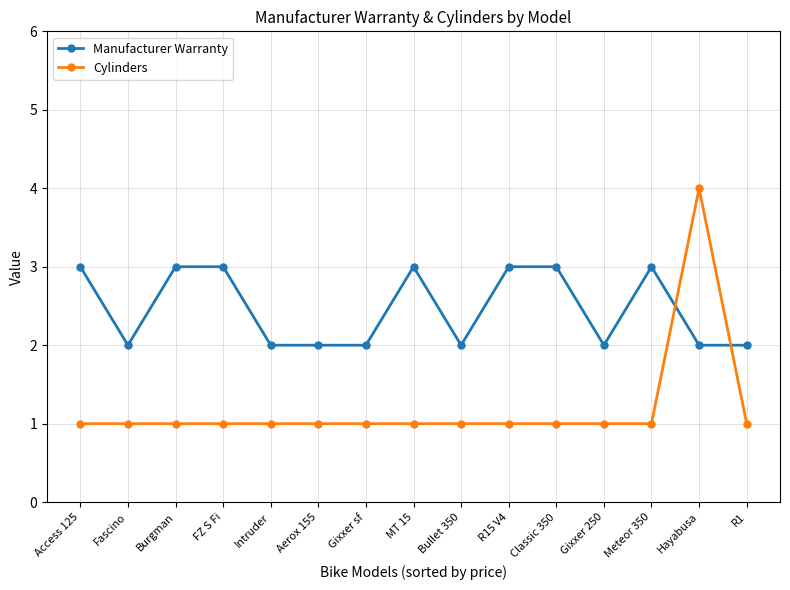

Which series has the widest spread of values?

Cylinders